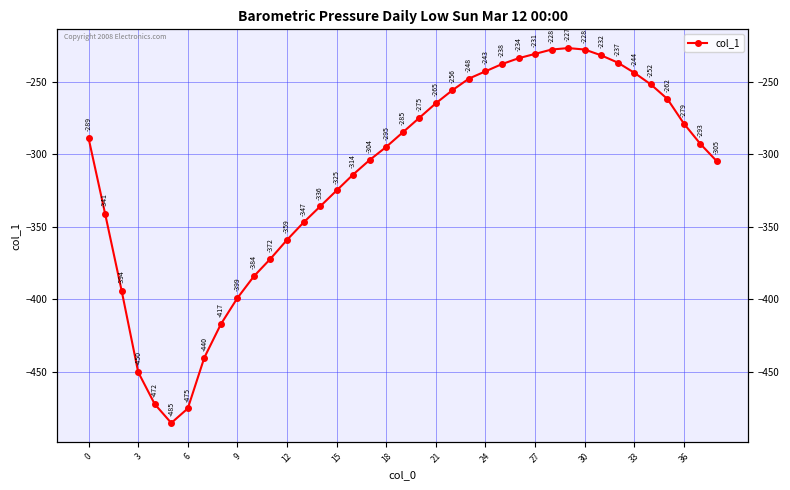

What is the label of the 26th point from the left?

25